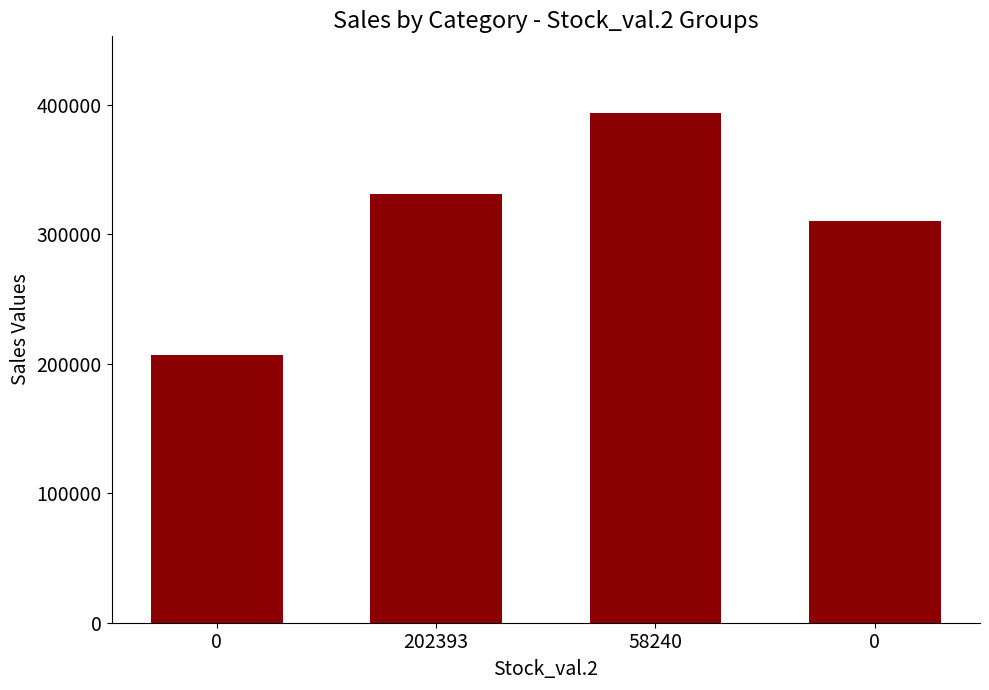

How many data points are less than 330832?

2